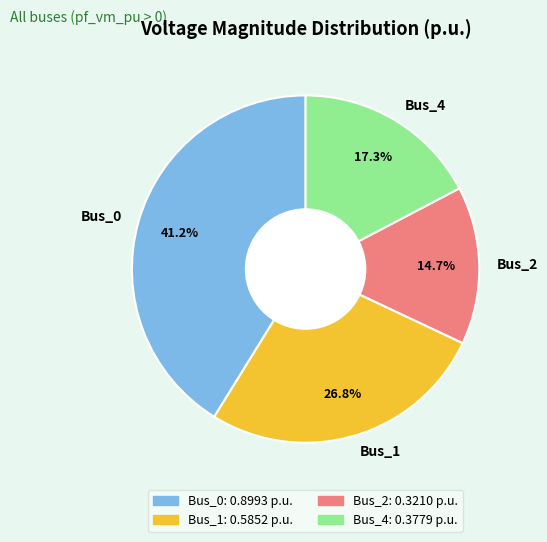

To the nearest percent, what percentage of the pie is Bus_2?

15%